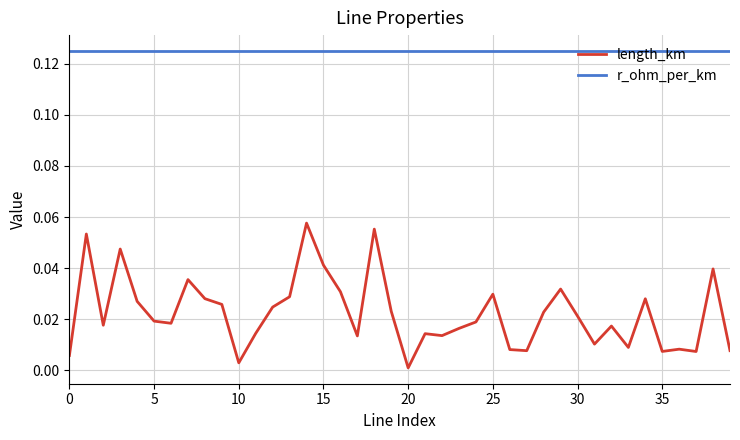

Which series has the largest range (max minus min)?

length_km